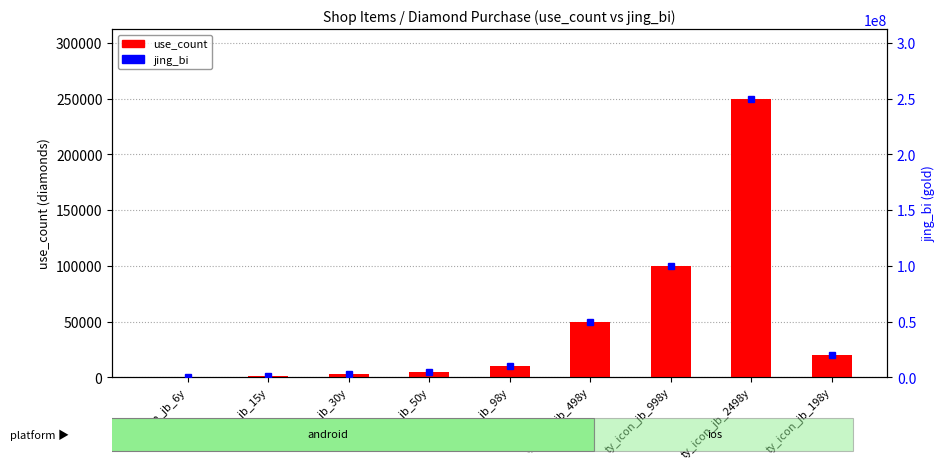

What are all the series names shown in the legend?

use_count, jing_bi